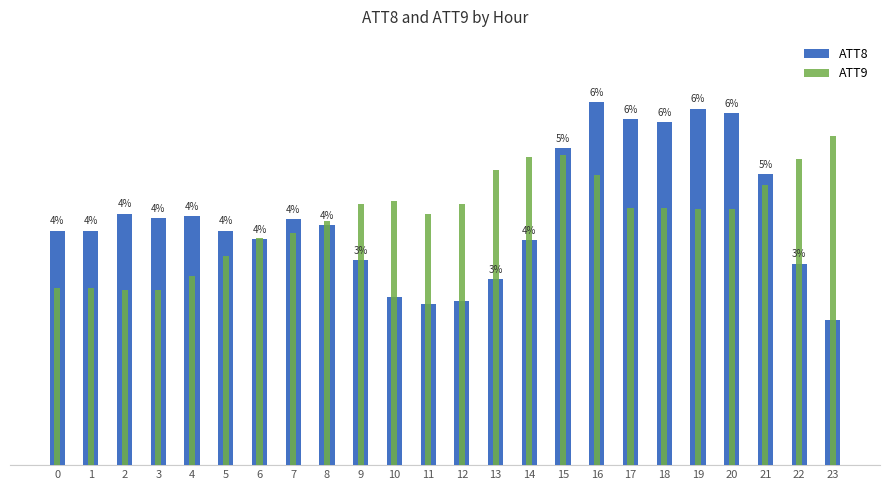

Is the value of ATT8 at 14 greater than the value of ATT9 at 15?

No